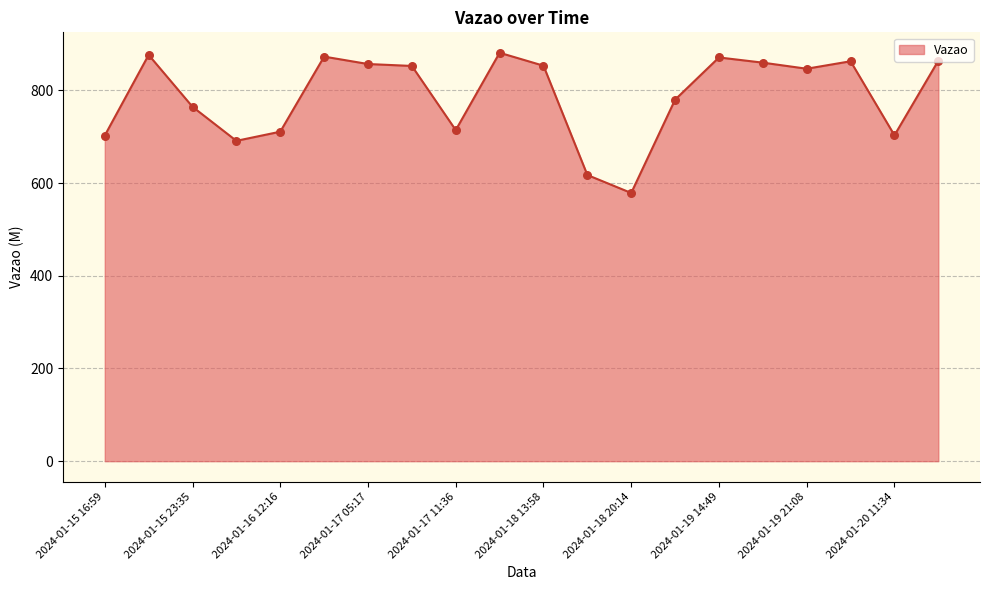

What is the greatest value displayed?

881.0